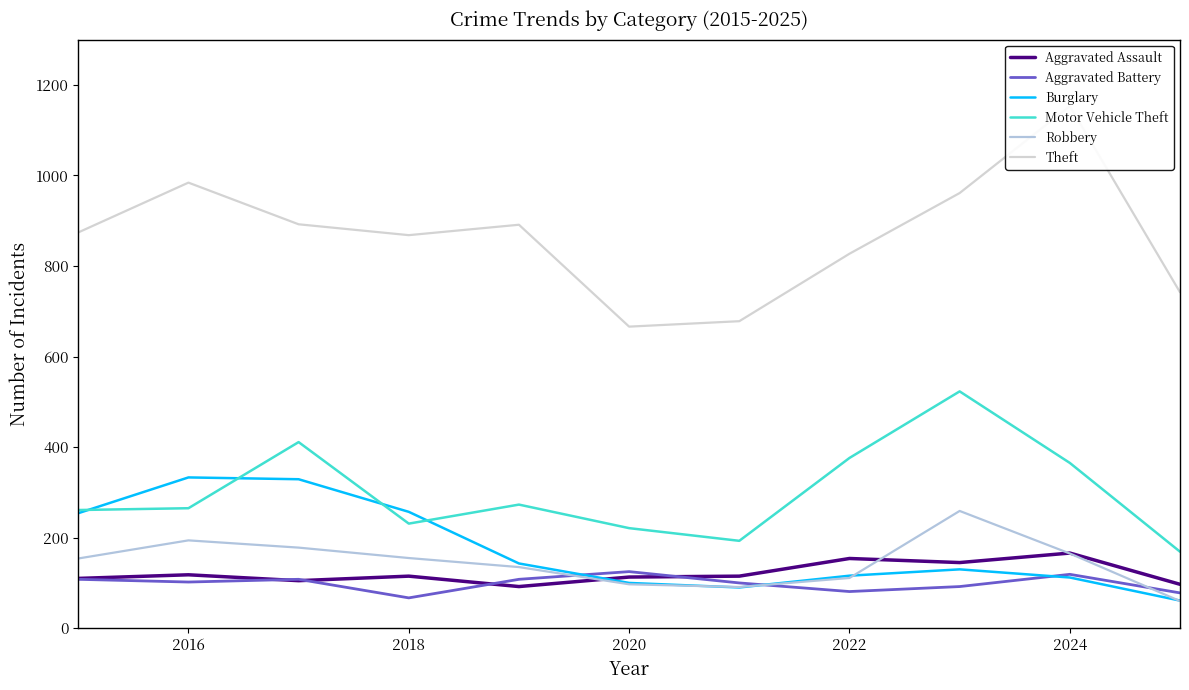

What is the lowest value of the Aggravated Assault series?

92